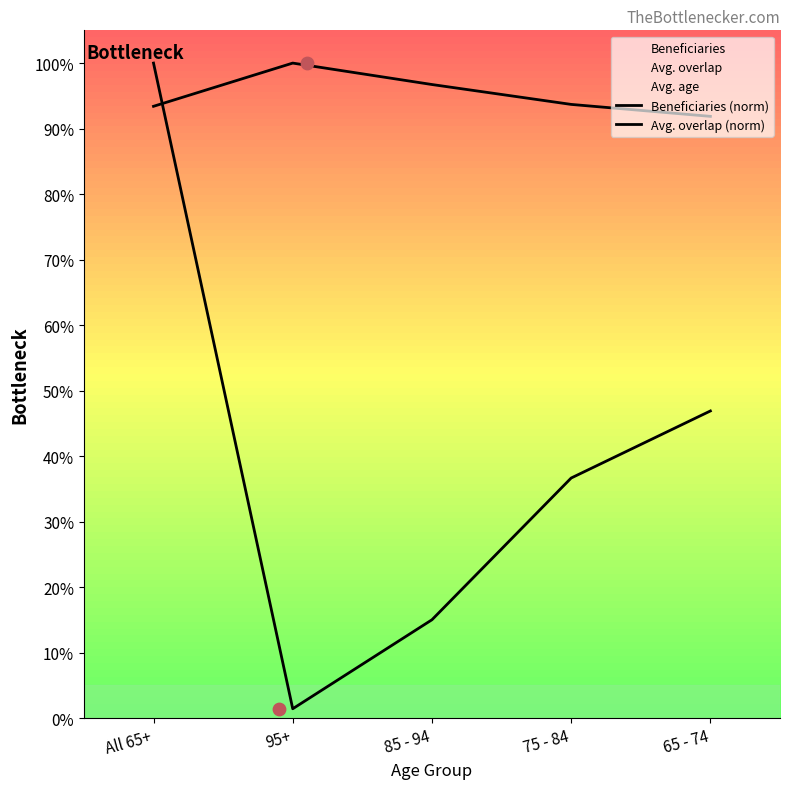

At which category is the sum across all series the highest?

All 65+